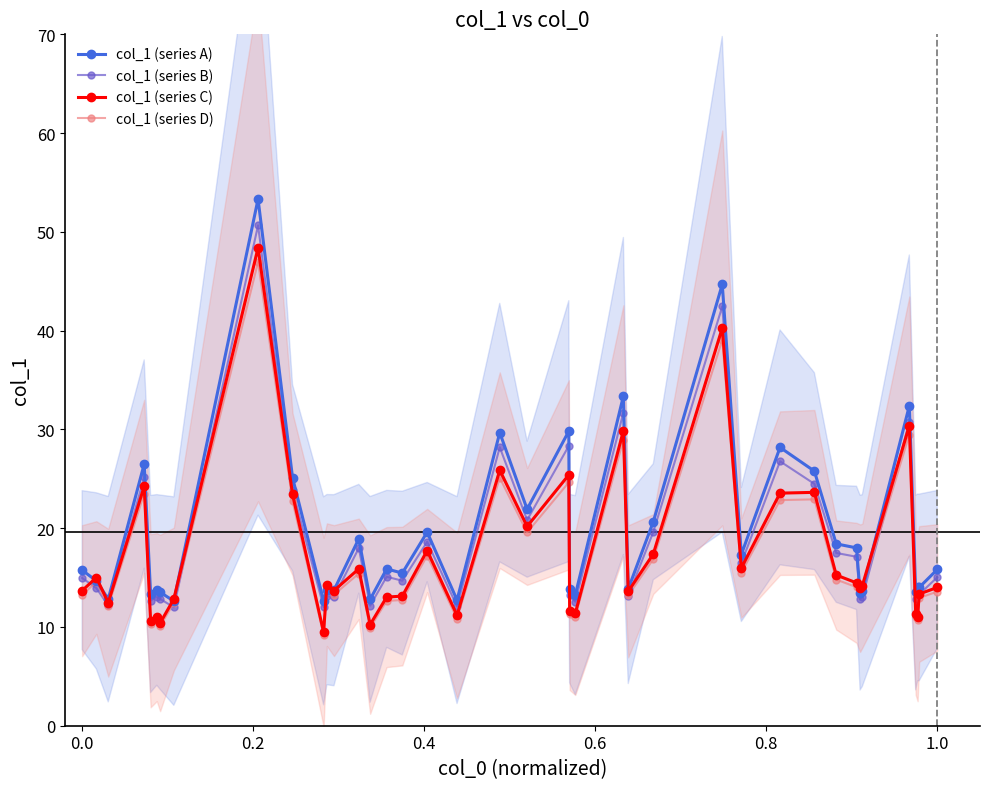

True or false: col_1 (series A) and col_1 (series B) intersect in this chart.

False